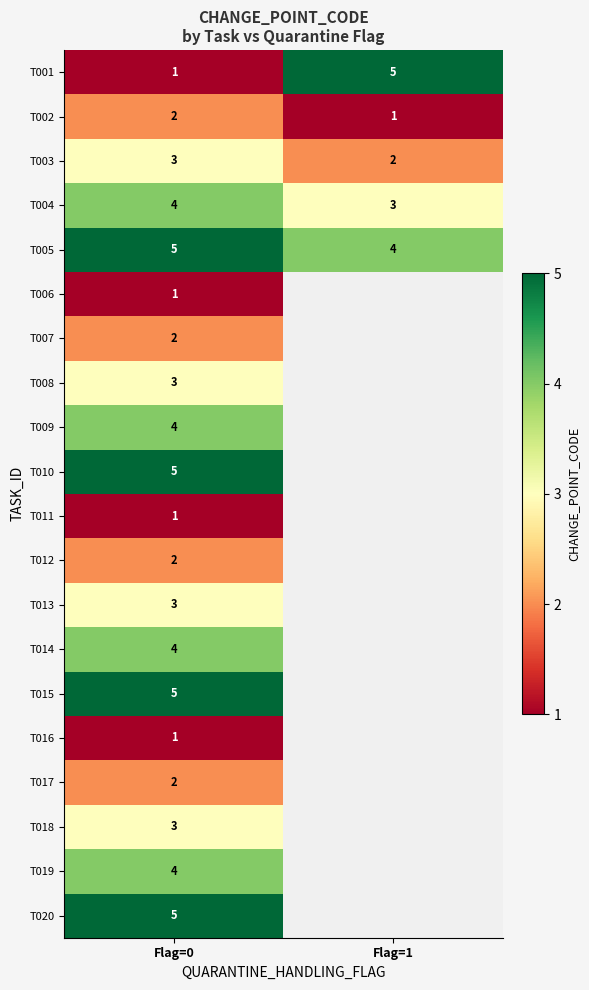

The value of T004 at Flag=0 is 4. True or false?

True